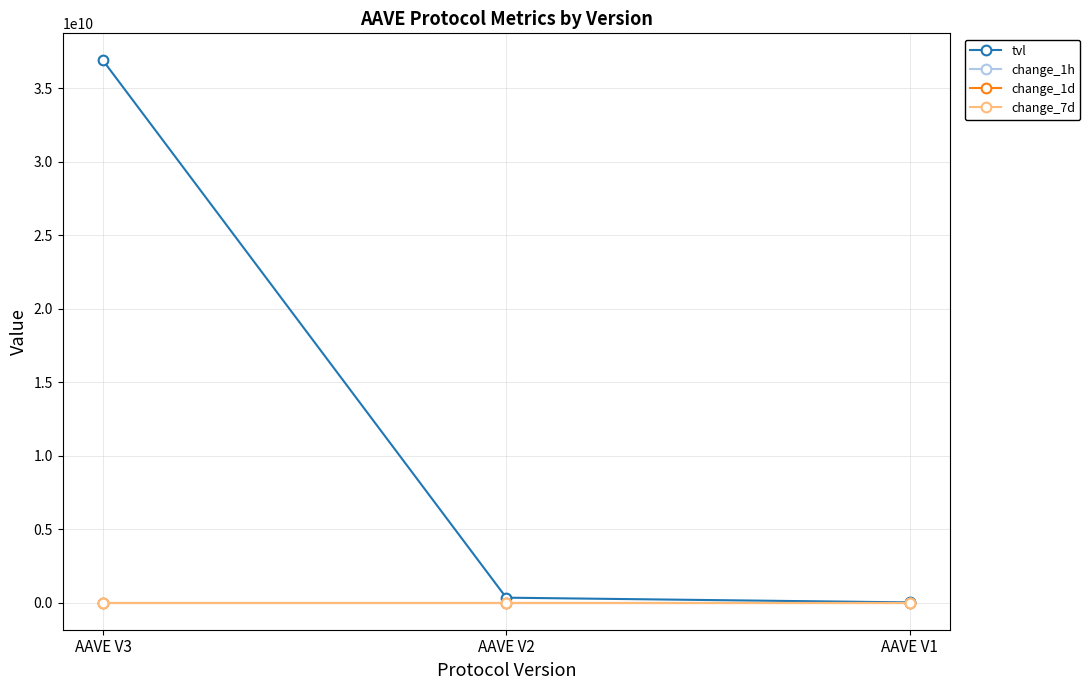

How many data points in tvl are less than 336277551?

1